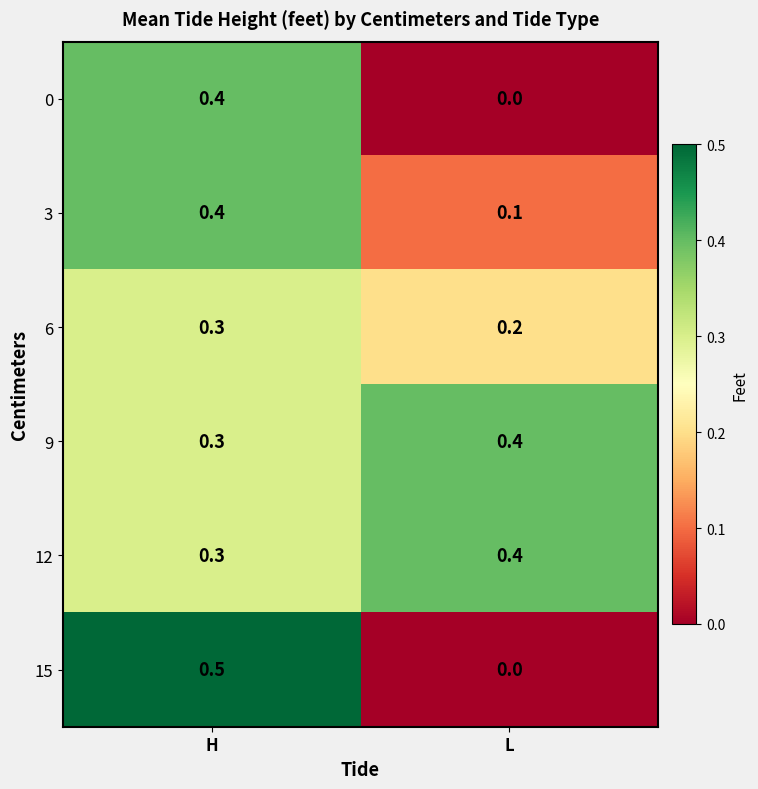

True or false: 15 has a value of 0.5 at H.

True